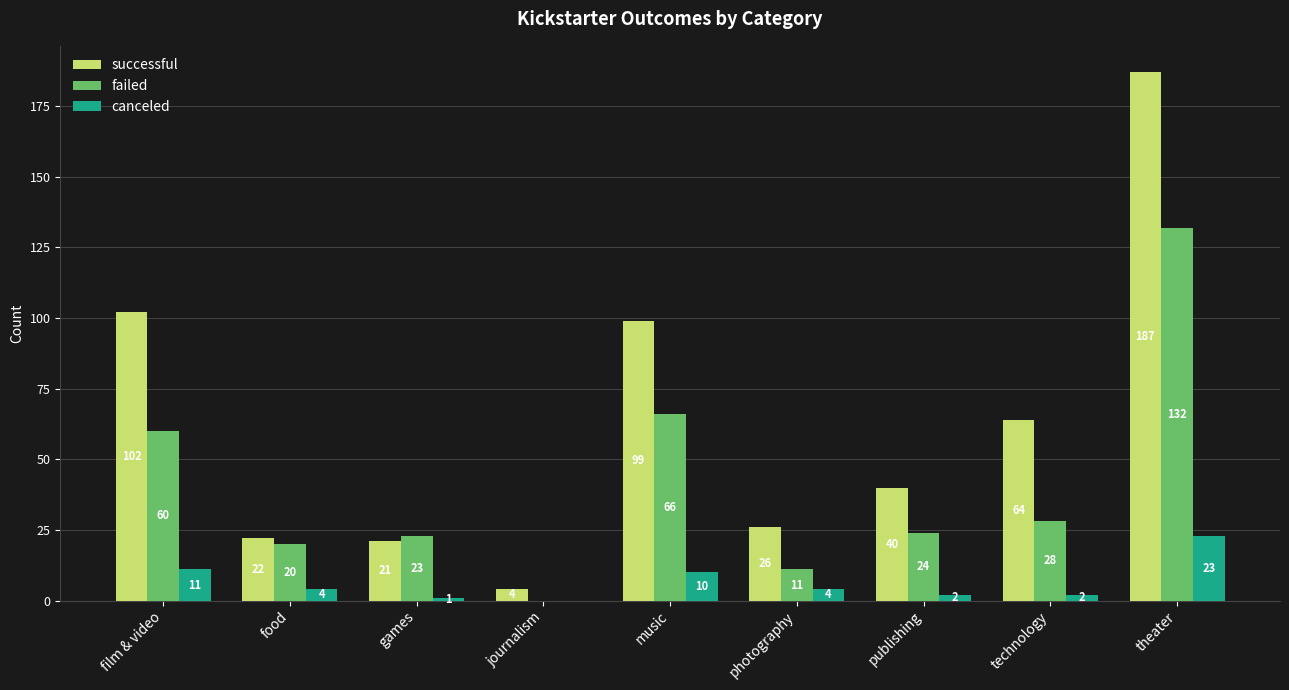

What is the sum of the canceled values at games and technology?

3